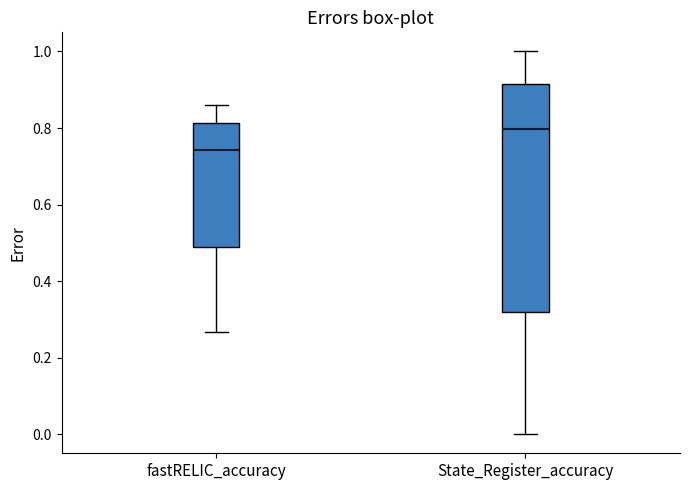

Which box is the tallest, from its lower edge to its upper edge?

State_Register_accuracy